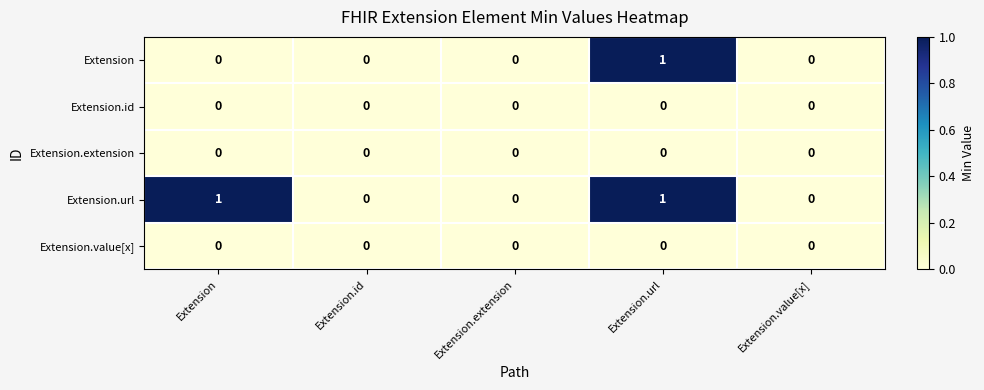

The Extension.url series shows 0 at Extension.id. True or false?

True